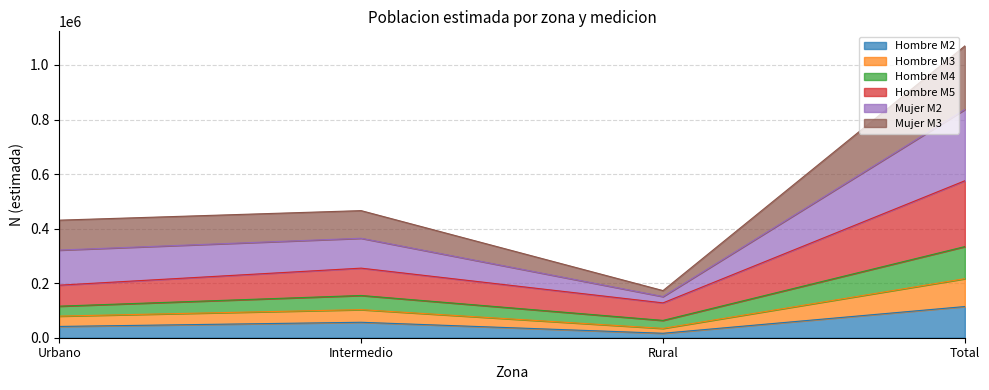

Reading left to right, list the values for the Hombre M2 series.

41352	56632	16363	114348